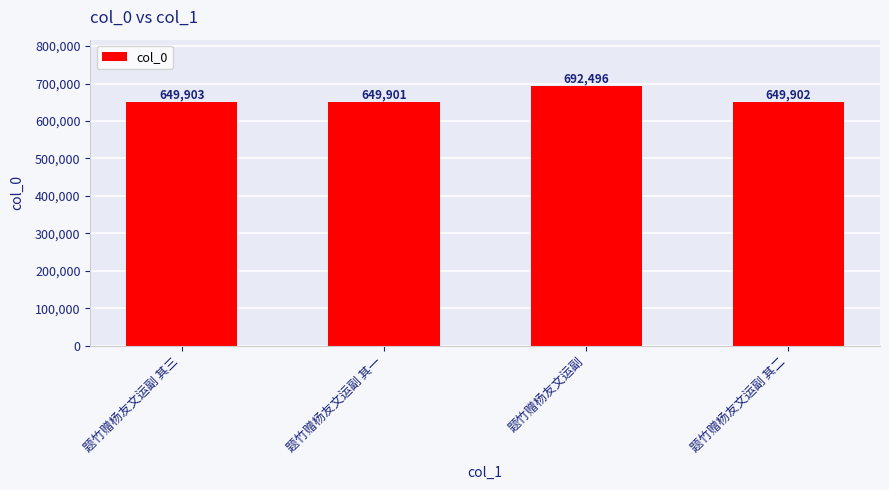

What position from the right is 题竹赠杨友文运副?

2